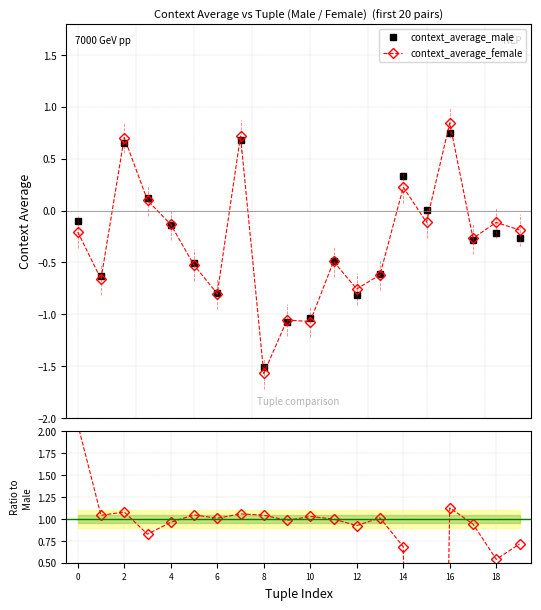

At which category is the sum across all series the highest?

16